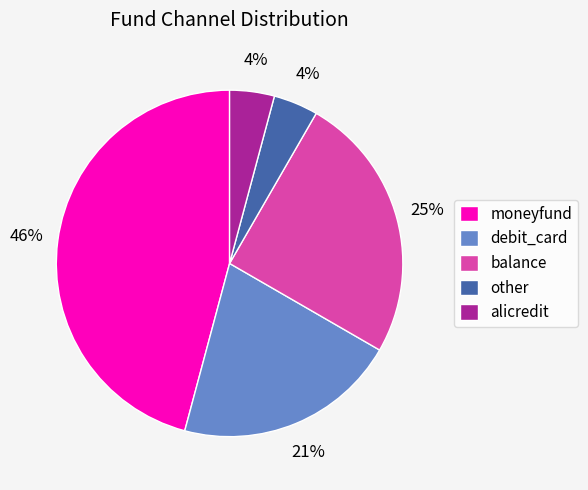

Combined, do balance and moneyfund account for over 50%?

Yes